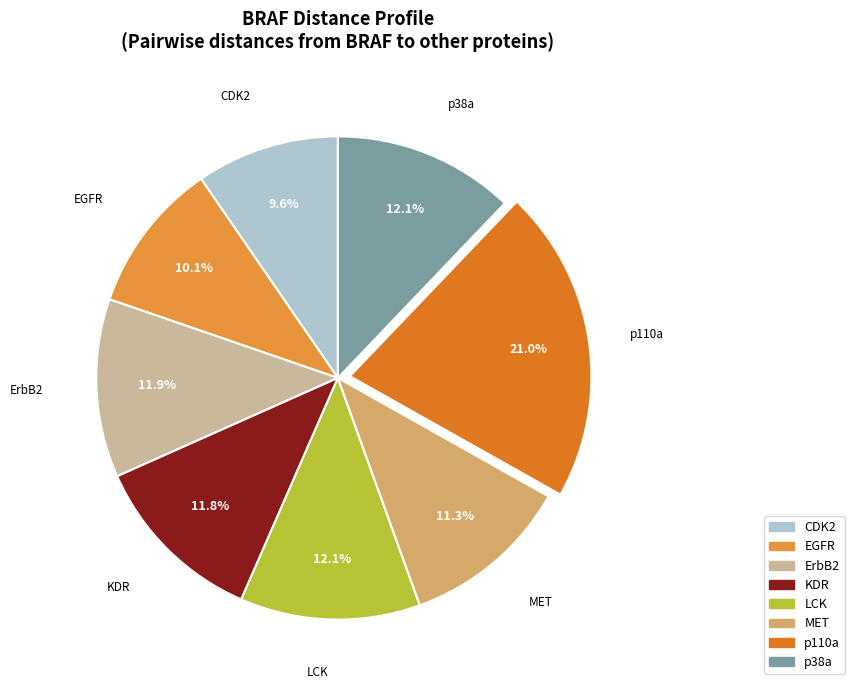

What is the ratio of the value at EGFR to the value at p38a?

0.8